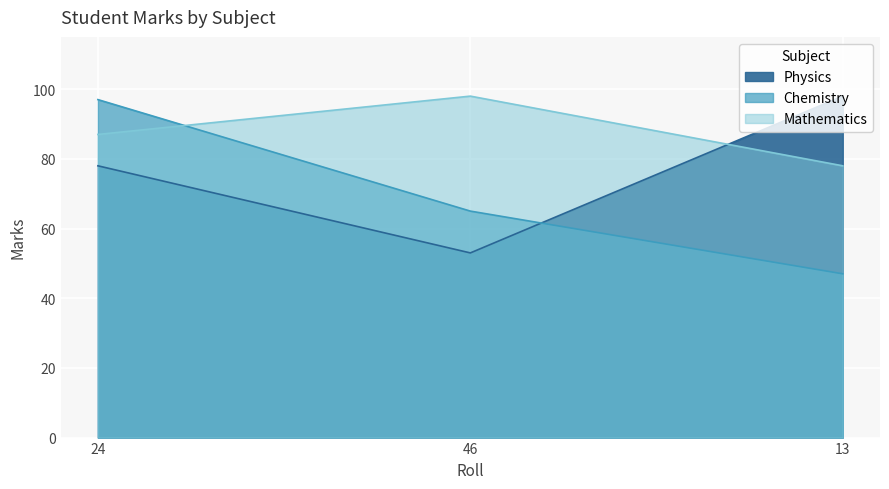

What is the greatest value displayed?

98